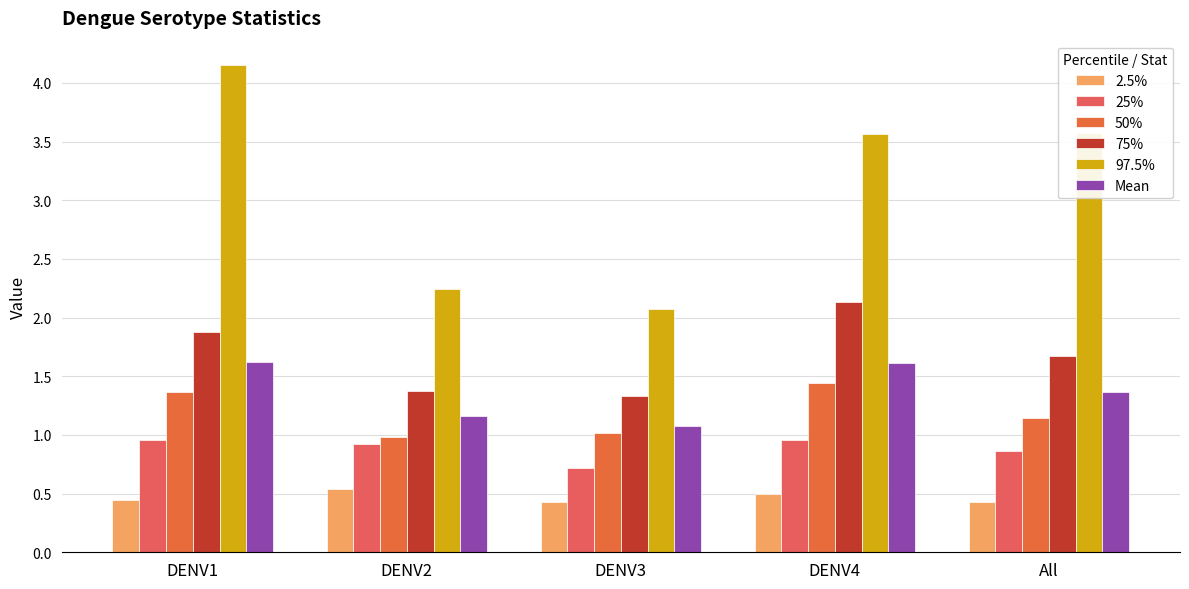

What is the total value across all series at DENV3?

6.6